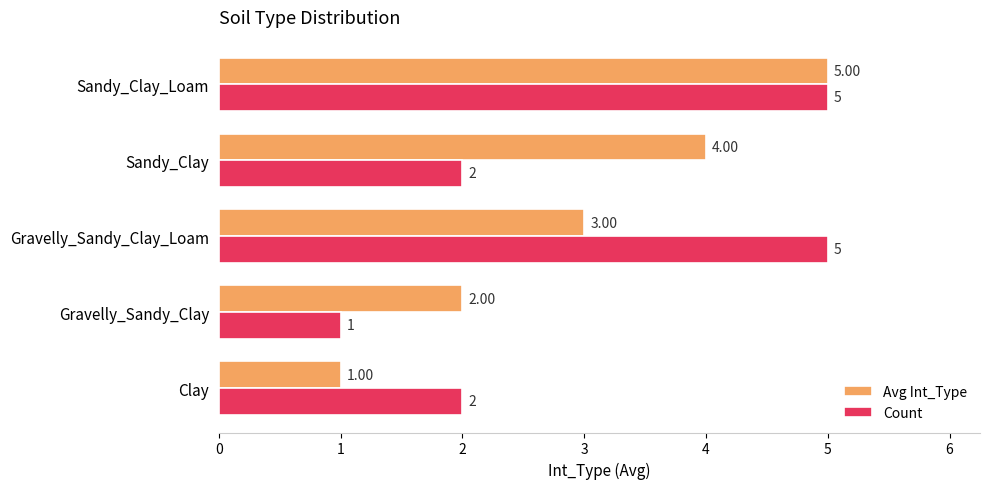

What is the total value across all series at Clay?

3